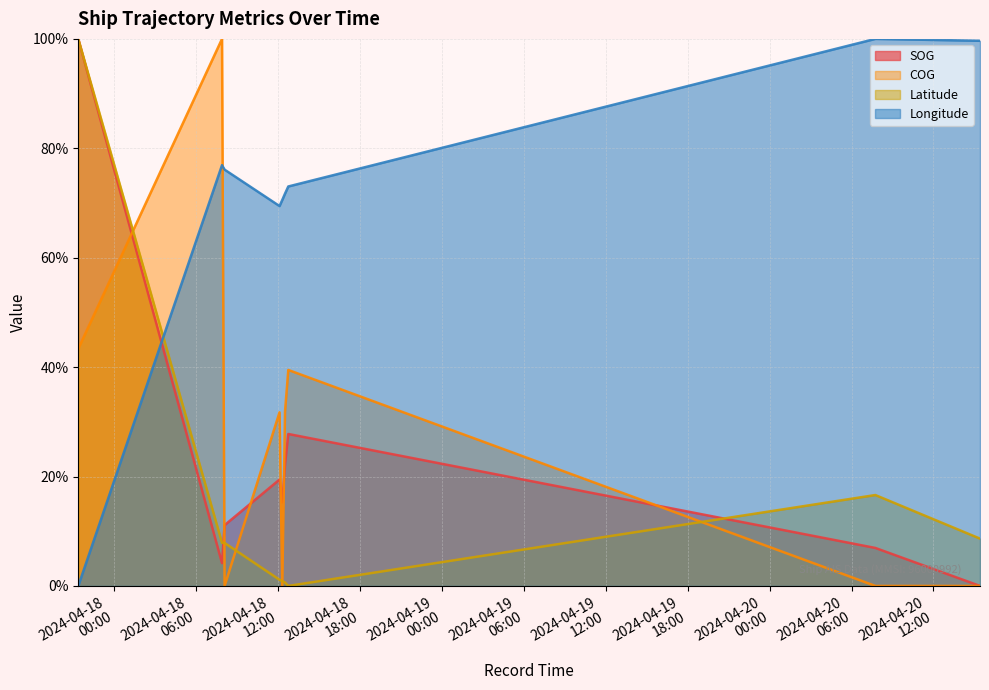

What is the average value of the SOG series?

23.0